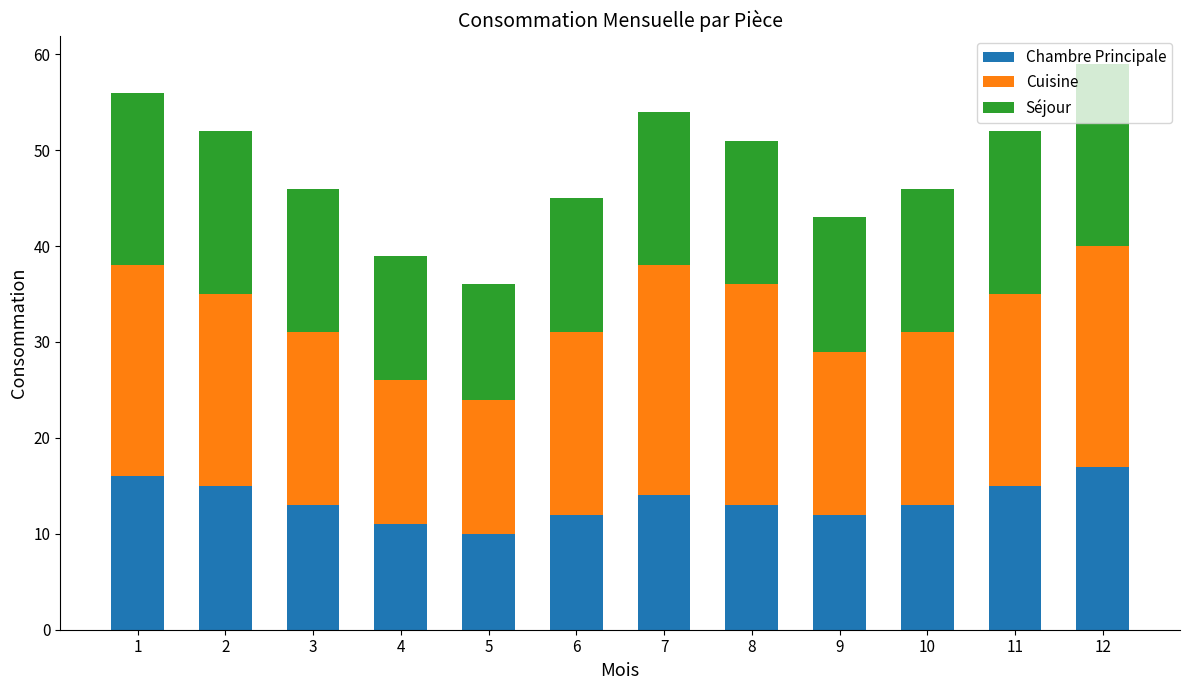

What is the total value across all series at 5?

36